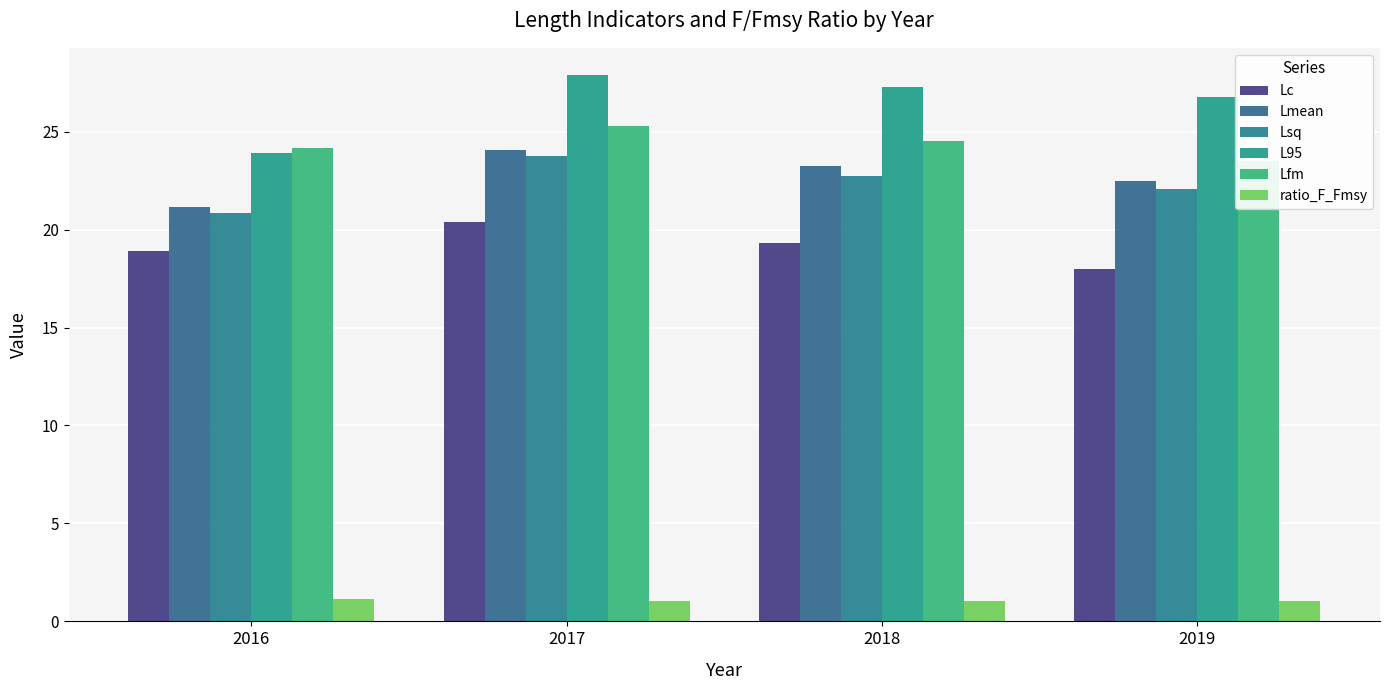

Which series has the widest spread of values?

L95